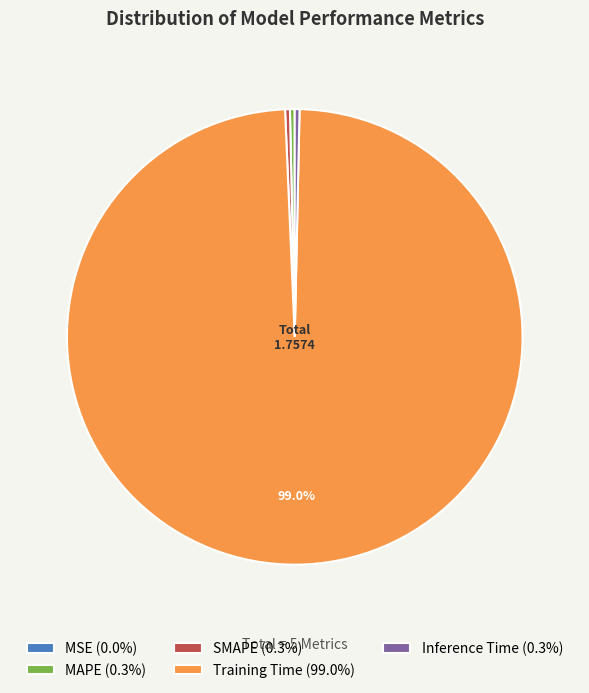

To the nearest percent, what is the combined percentage of MAPE and SMAPE?

1%